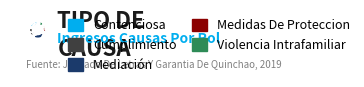

Count the number of slices in the pie.

5